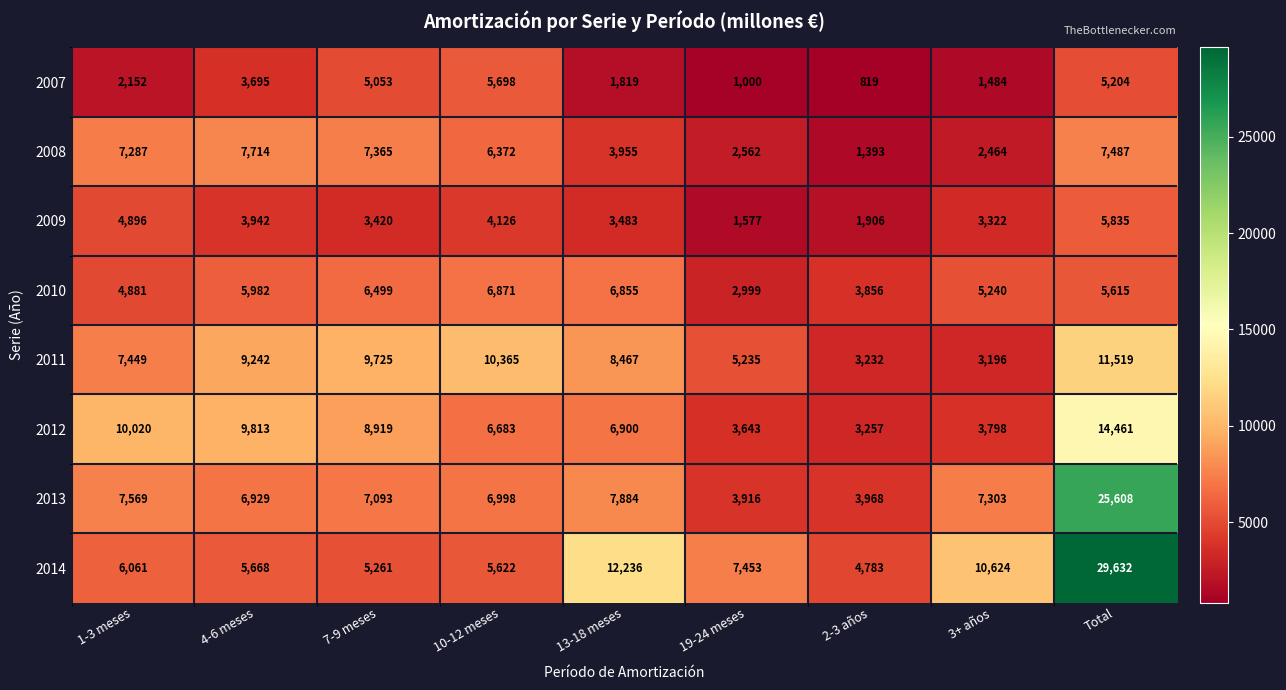

What is the greatest value displayed?

29632